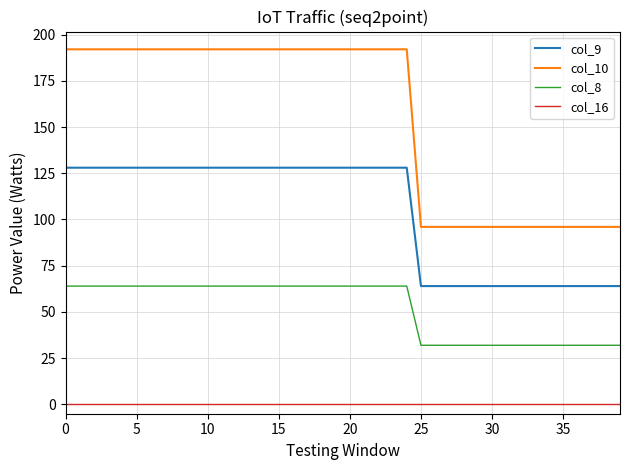

How many lines are shown in the chart?

4